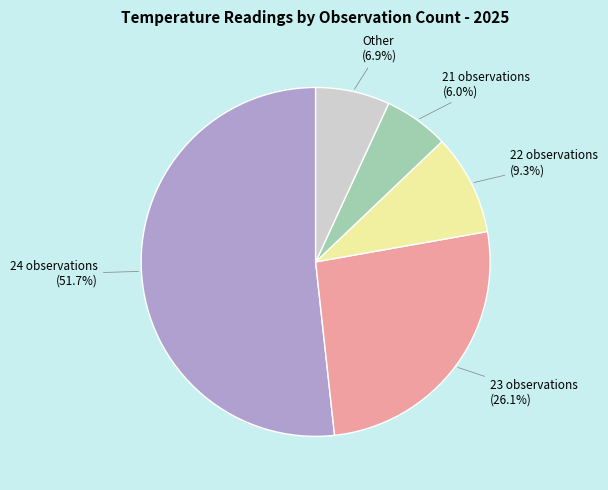

What percentage is NOT represented by Other?

93.1%